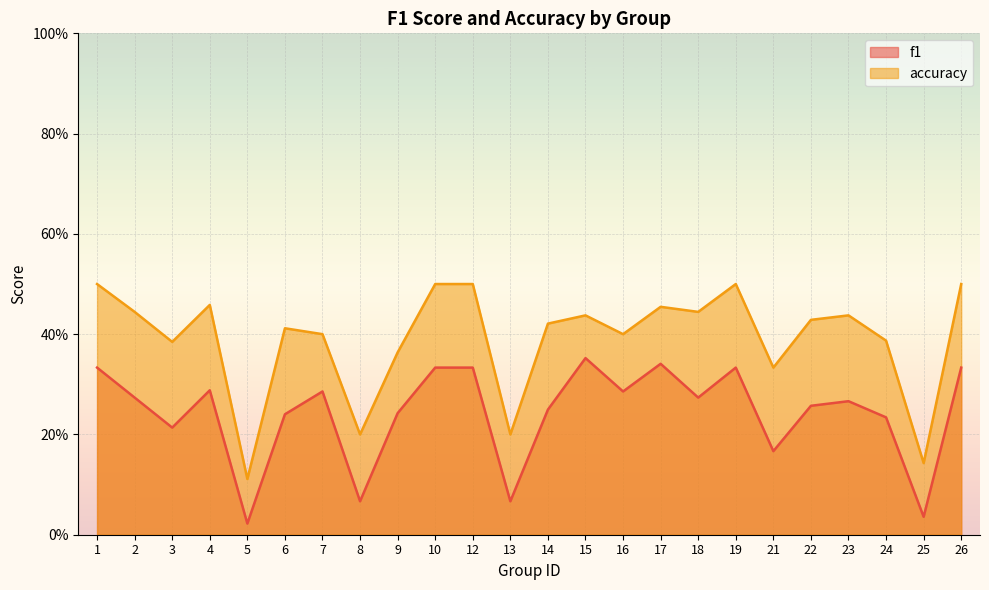

At 7, list the series in order from largest to smallest.

accuracy, f1